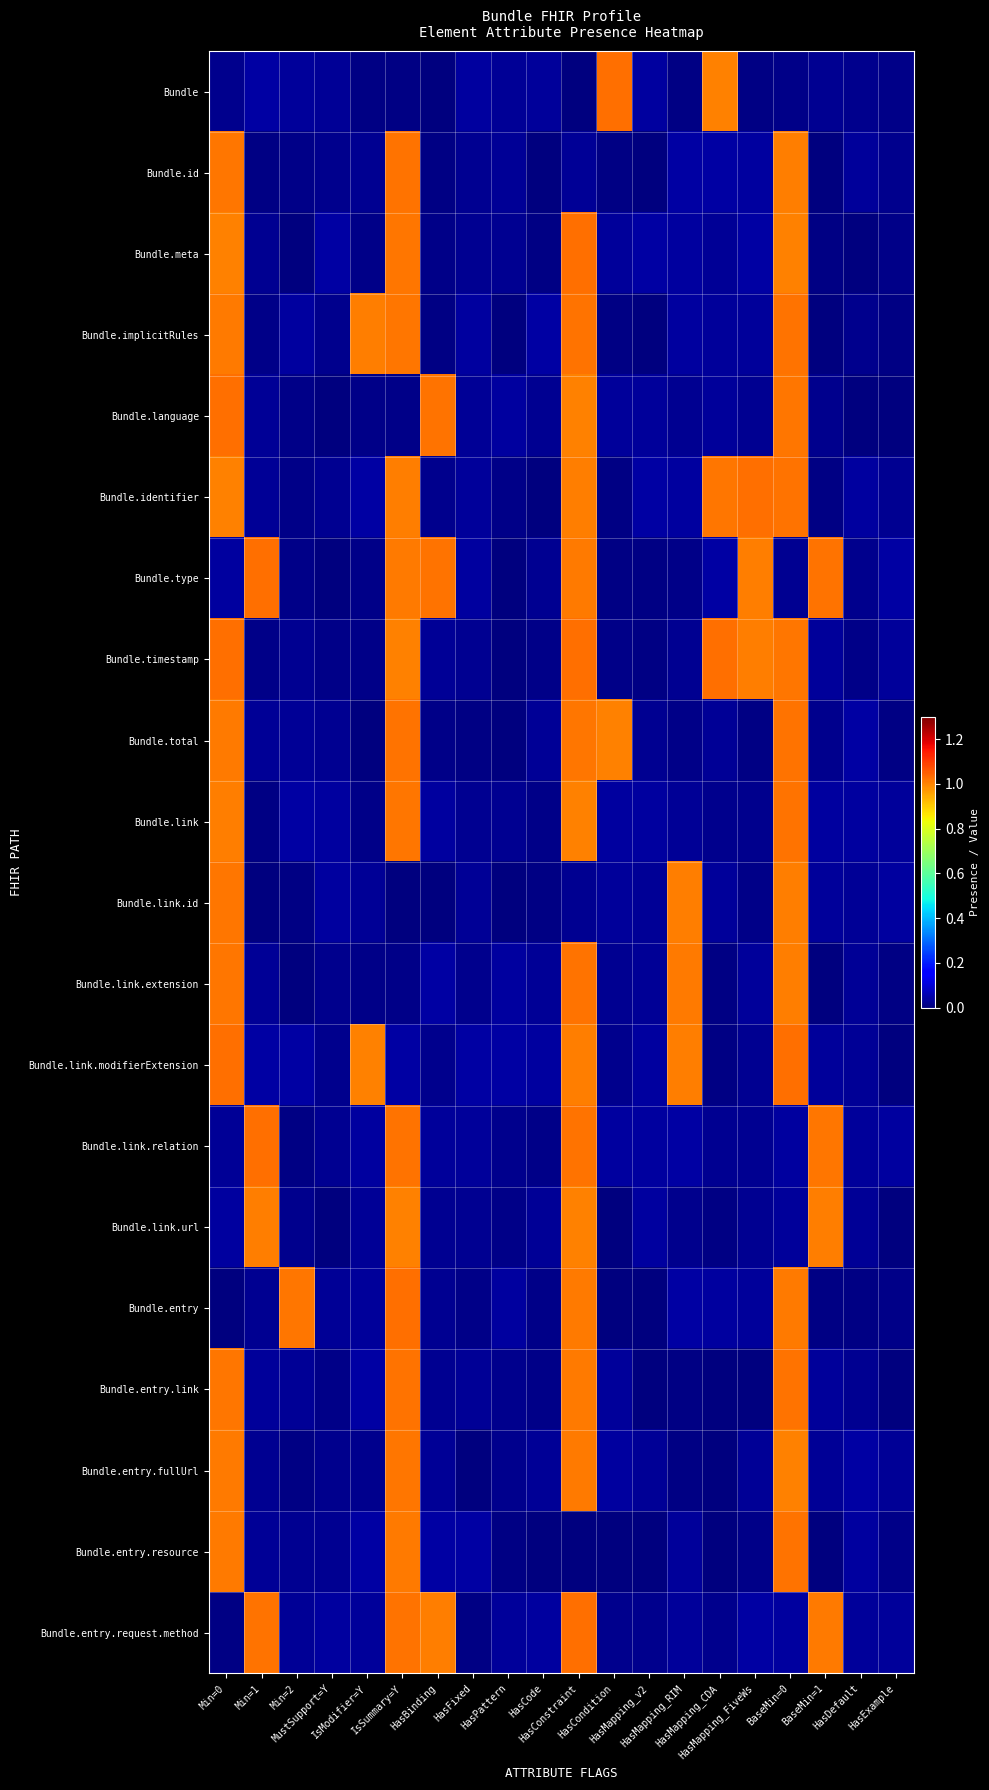

What is the total value across all series at HasDefault?

0.5